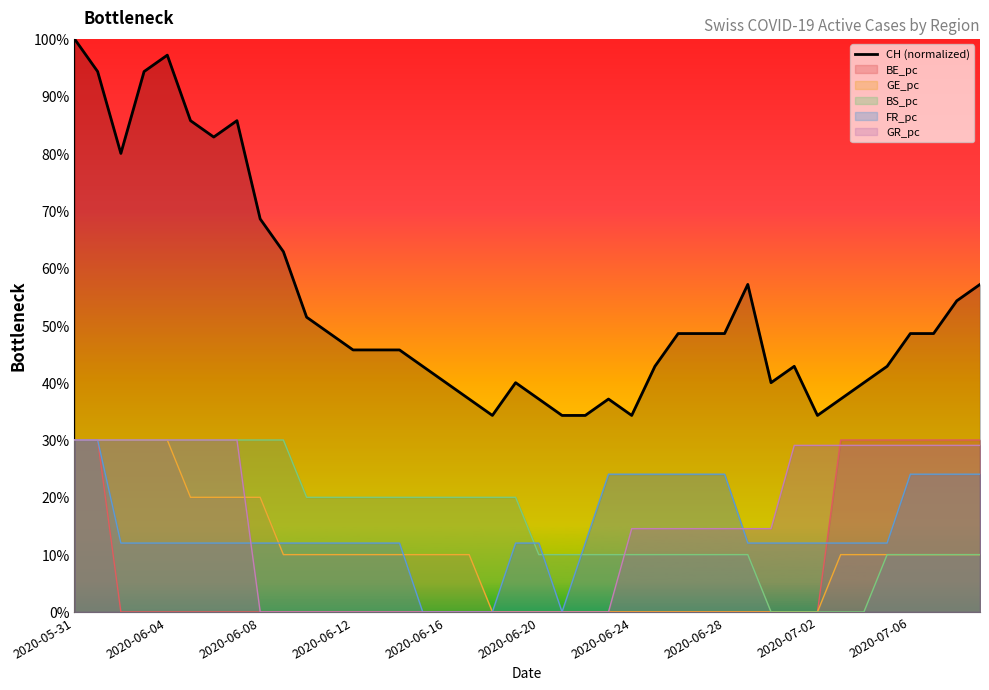

Reading left to right, list all the values displayed in this chart.

1.0	0.9	0.8	0.9	1.0	0.9	0.8	0.9	0.7	0.6	0.5	0.5	0.5	0.5	0.5	0.4	0.4	0.4	0.3	0.4	0.4	0.3	0.3	0.4	0.3	0.4	0.5	0.5	0.5	0.6	0.4	0.4	0.3	0.4	0.4	0.4	0.5	0.5	0.5	0.6